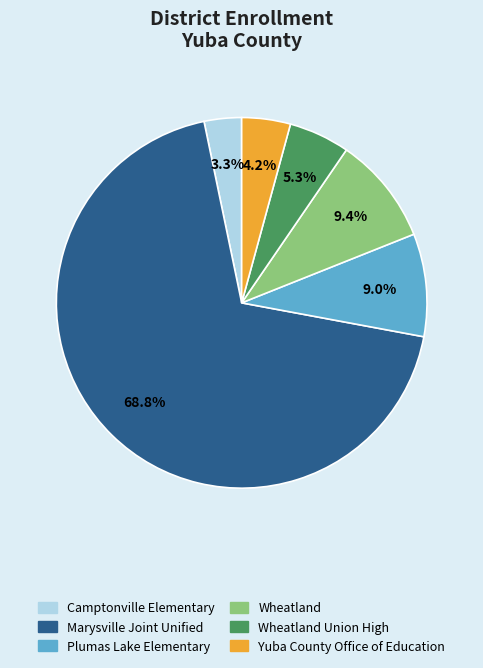

Is there a majority slice in this chart?

Yes